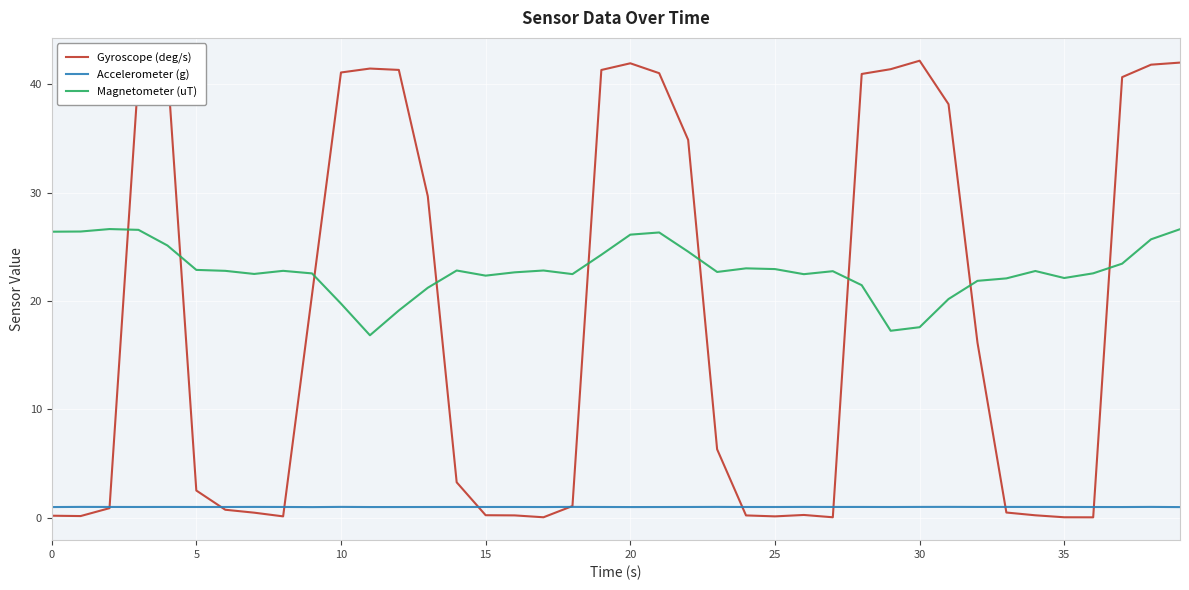

True or false: Accelerometer (g) and Magnetometer (uT) cross at least once.

False